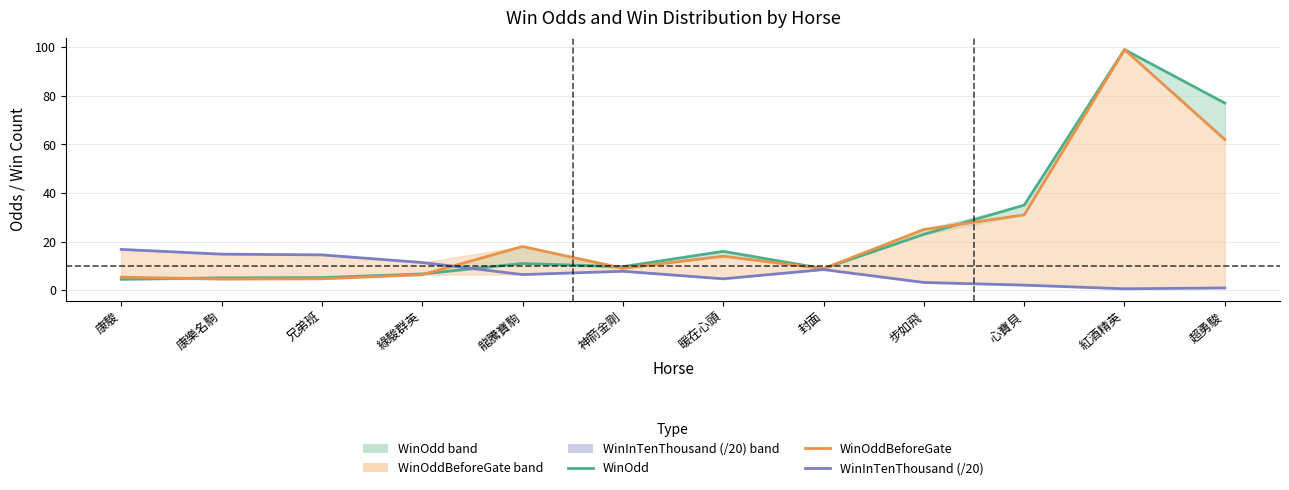

What is the label of the 12th point from the right?

康駿